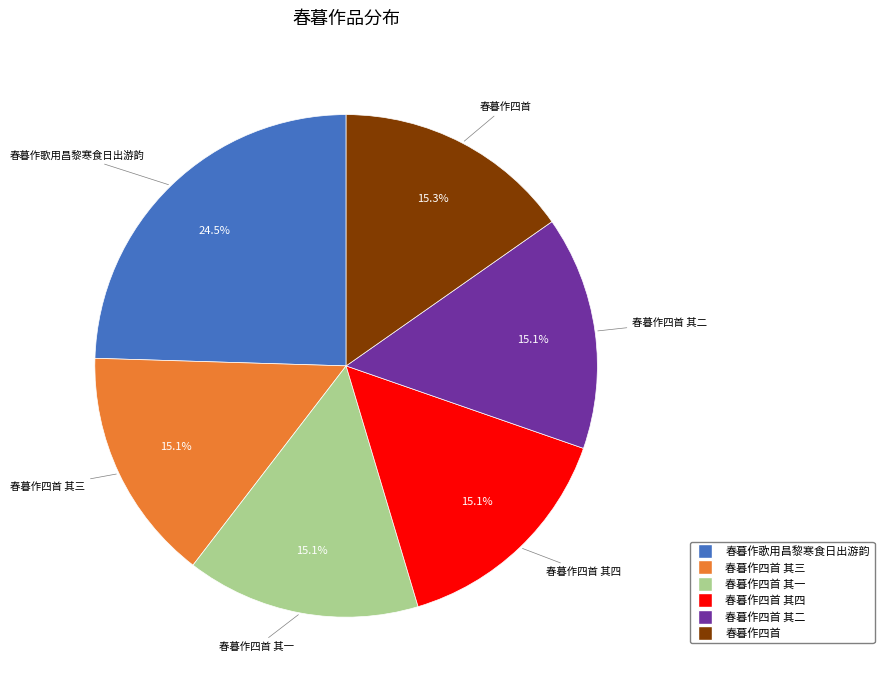

Is there a majority slice in this chart?

No